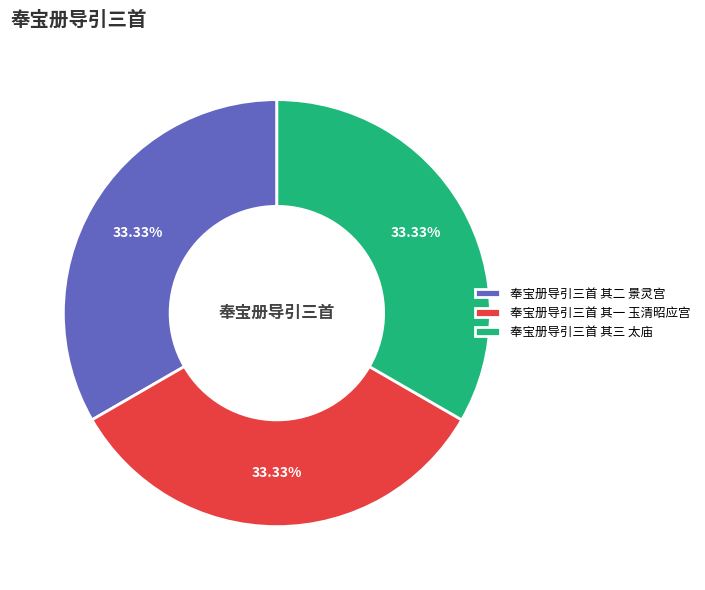

Count the number of slices in the pie.

3